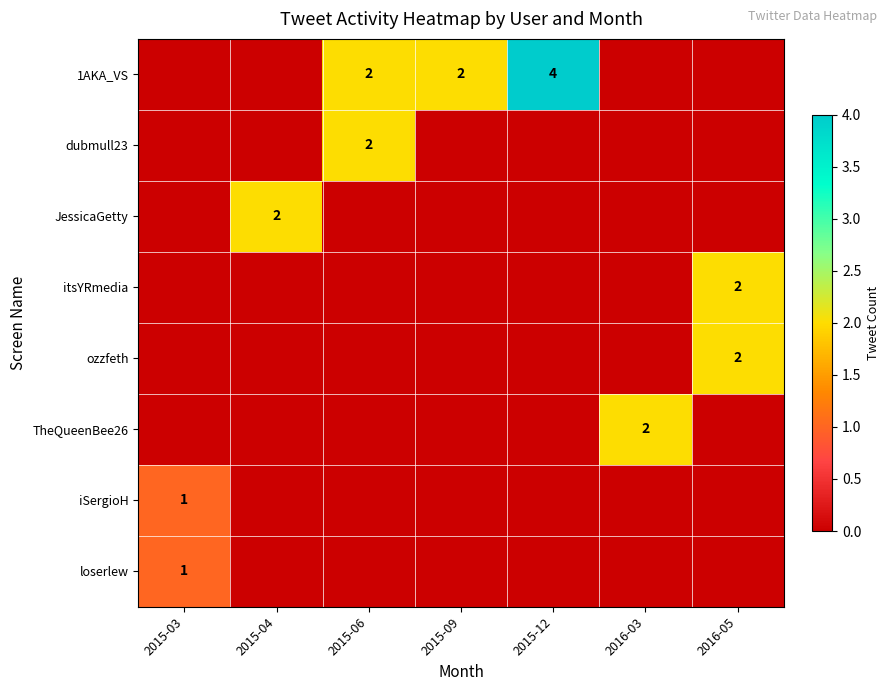

At which category is the sum across all series the highest?

2015-06